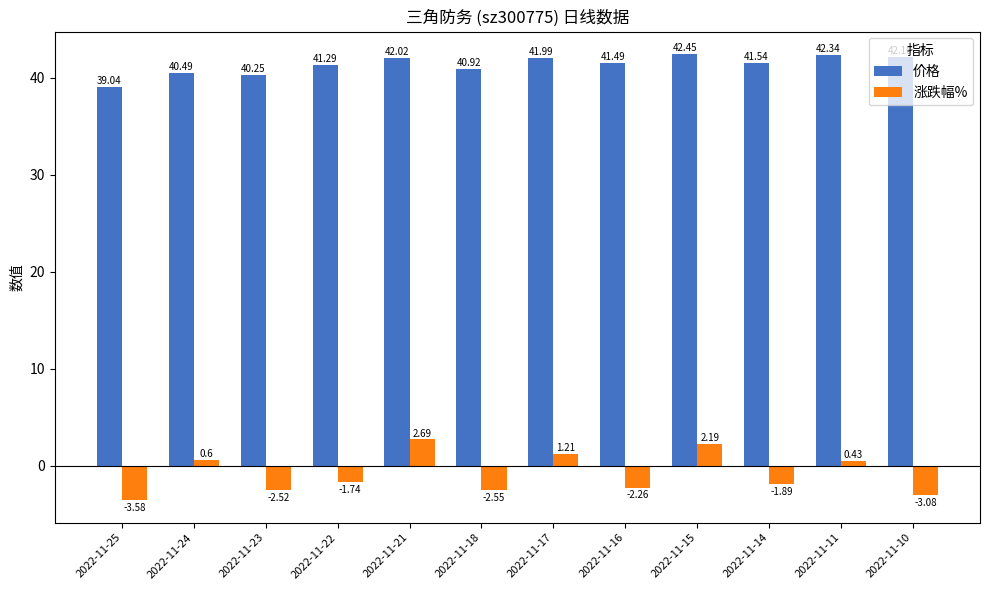

Which category has the lowest value across all series?

2022-11-25